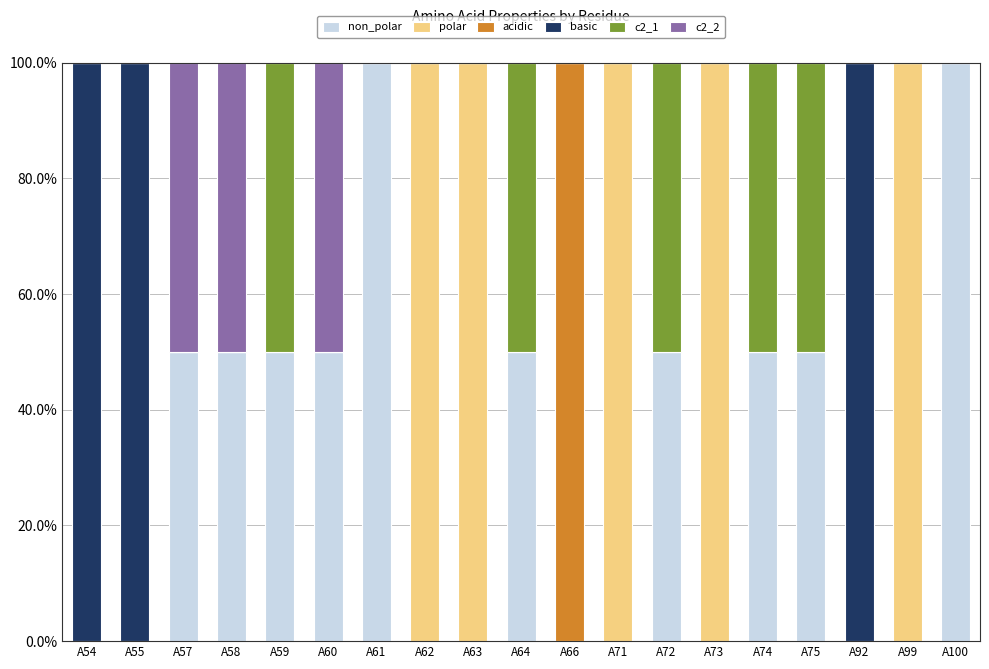

What is the difference between the basic values at A63 and A92?

1.0